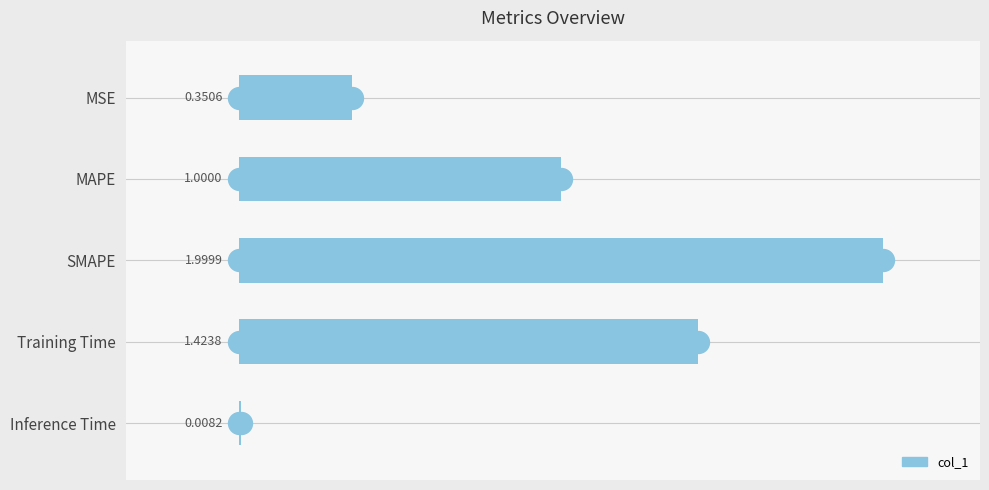

Between Inference Time and Training Time, which is larger?

Training Time